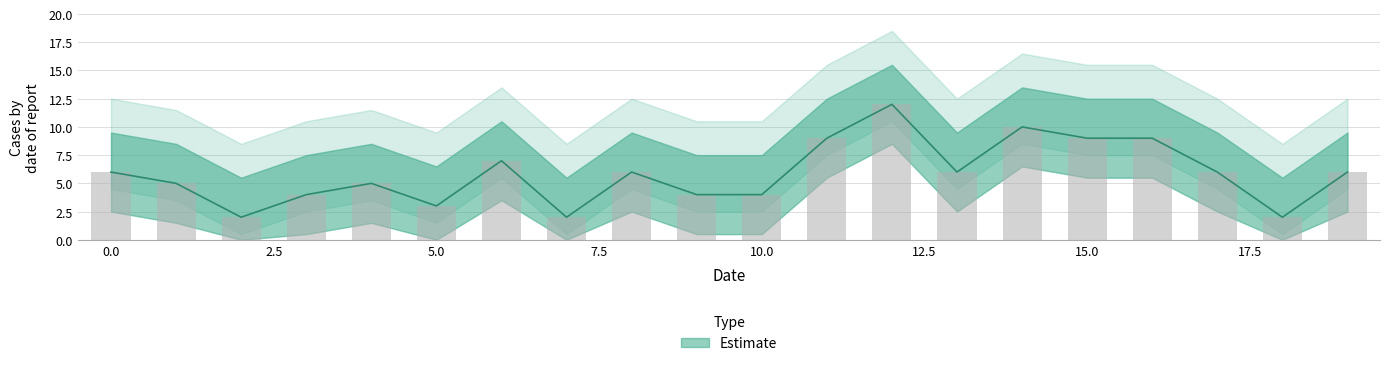

Which label corresponds to the largest value in the chart?

12